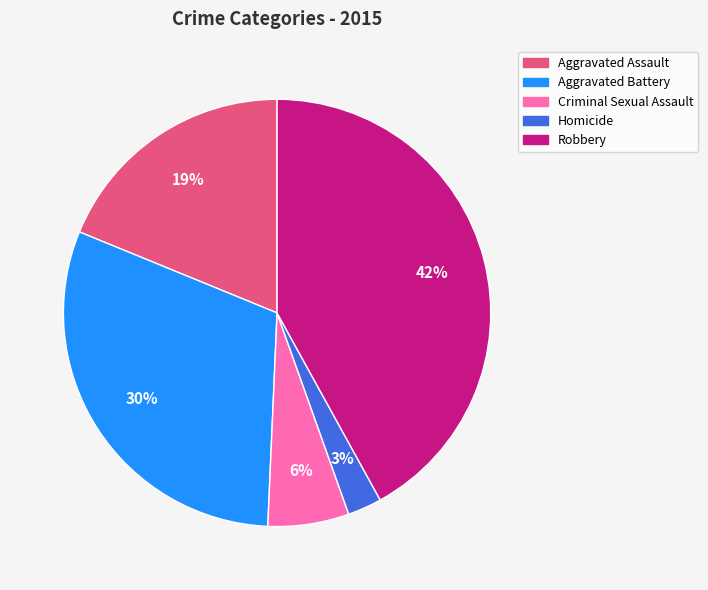

Is there any slice that represents more than half of the pie?

No